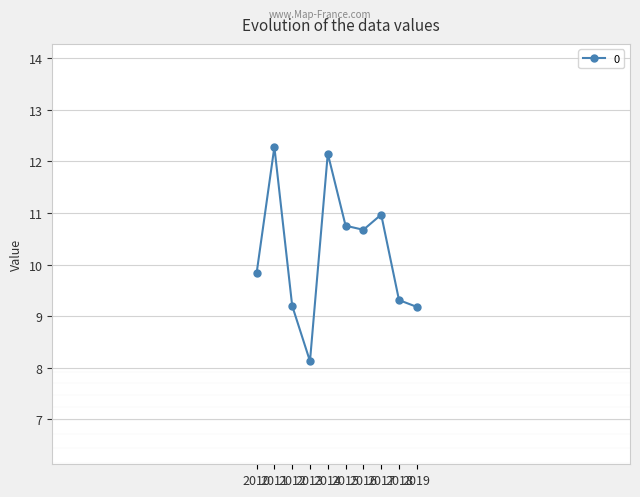

Which category has the highest value across all series?

2011